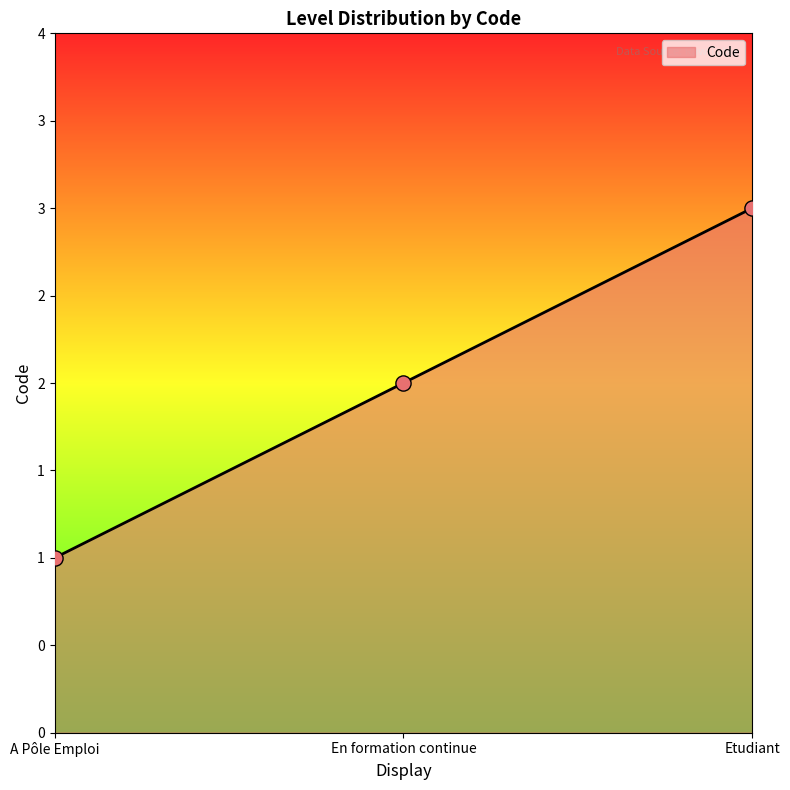

What is the change in value from En formation continue to Etudiant?

+1